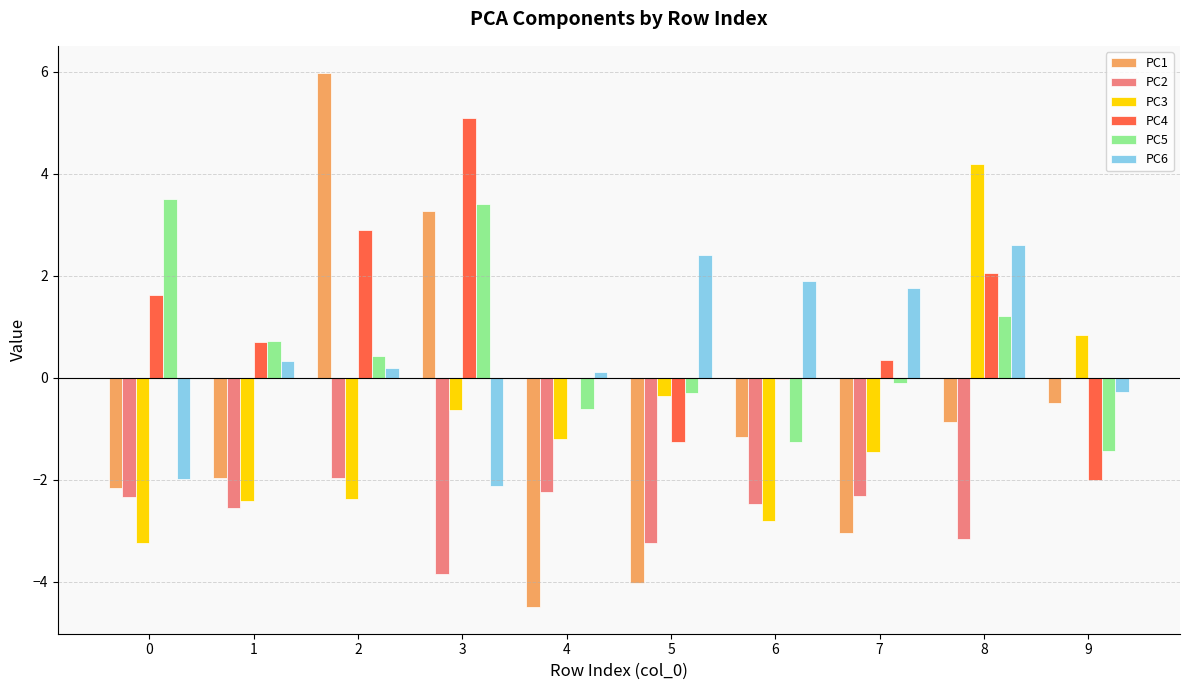

Count the number of data series in this chart.

6